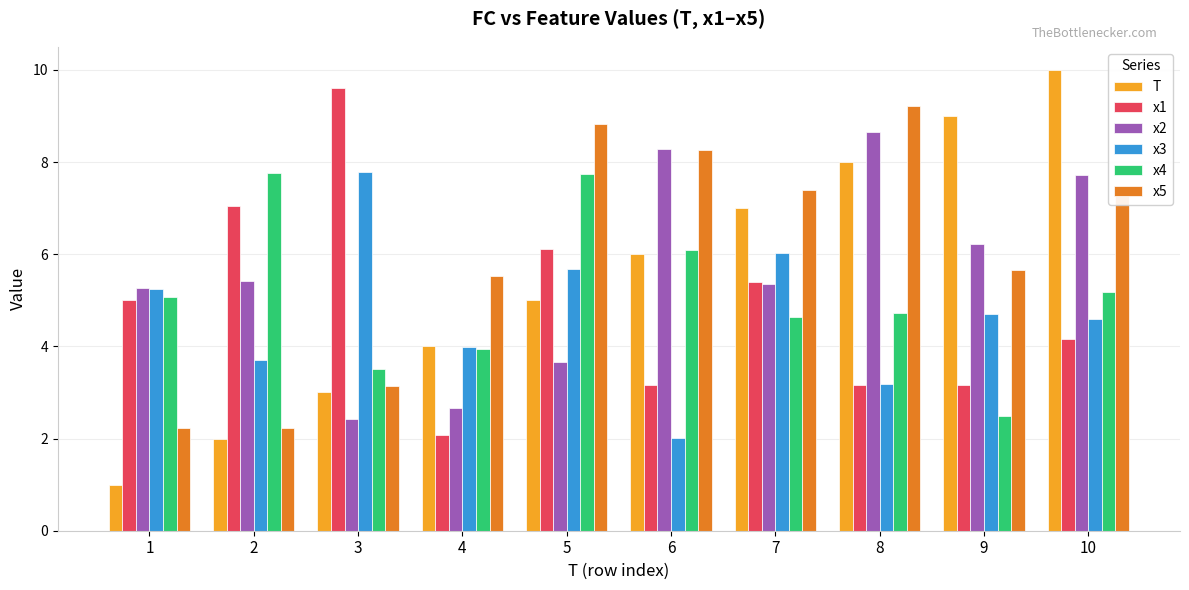

Which series changed the most between 4 and 6?

x2